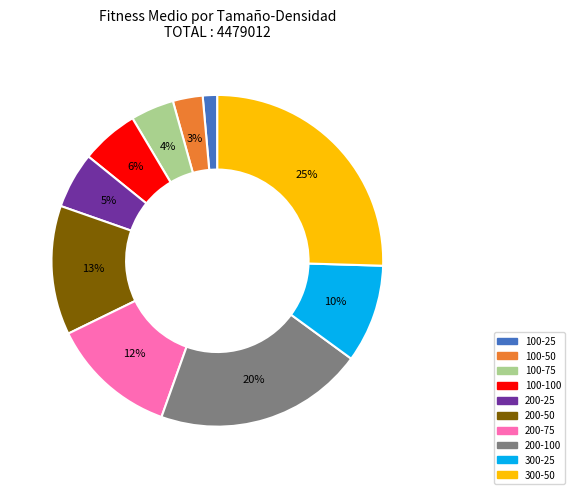

How many segments does this pie chart have?

10